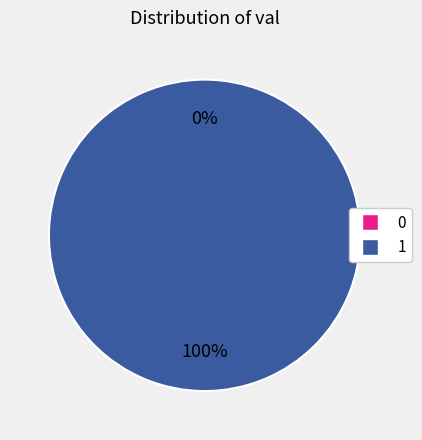

Is it true that 1 is 100% of the pie?

True